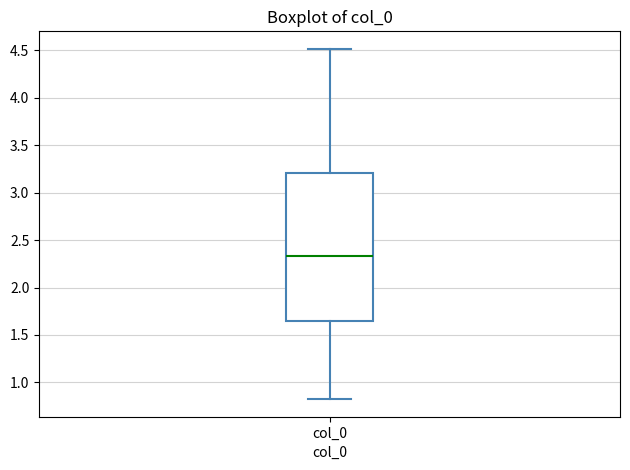

Read this box plot against the y-axis: the position of the median line, the range covered by the box, and the ends of both whiskers. The values are not printed on the chart, so give them approximately, as read against the axis.

median 2.35, box 1.65 to 3.20, whiskers 0.80 to 4.50